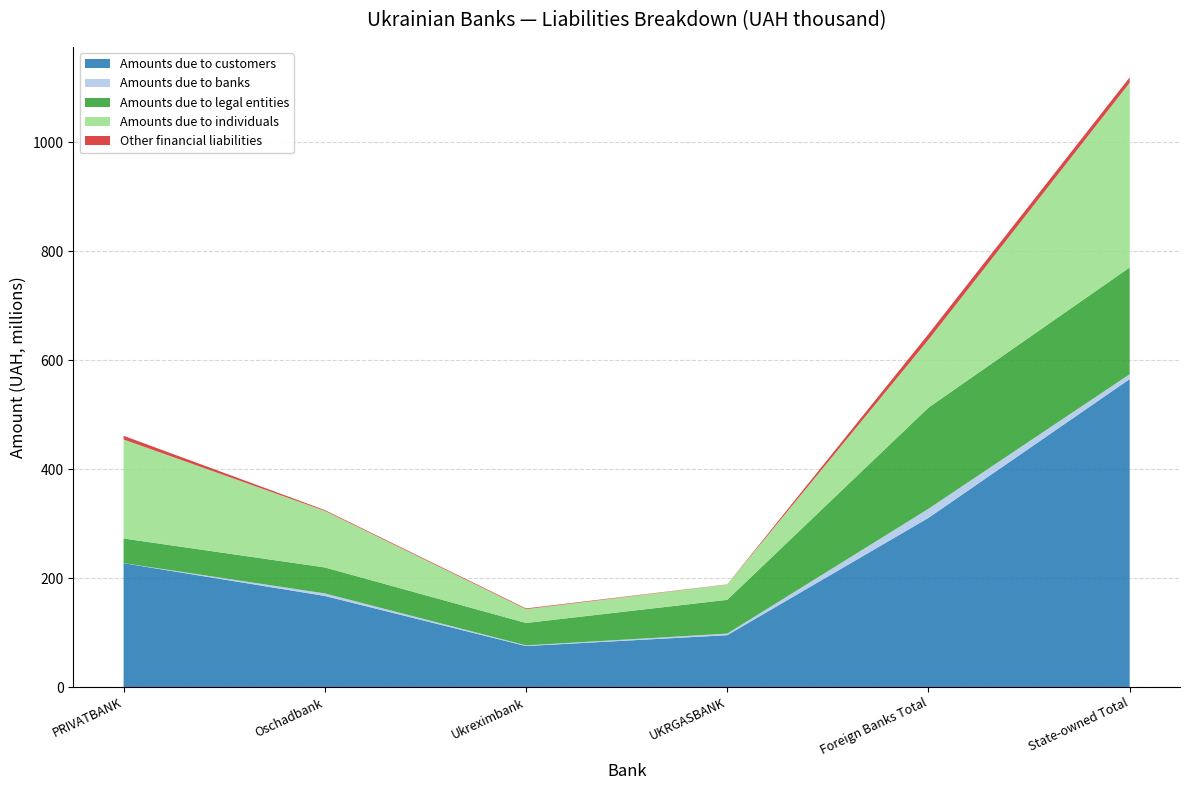

Reading left to right, what are all the values shown in this chart?

Amounts due to customers: 227331620.0	167247421.1	75308865.5	95239973.7	310502504.7	565207236.4
Amounts due to banks: 173158.7	4647952.6	1249689.9	2898057.2	16721974.5	8976892.2
Amounts due to legal entities: 45158151.2	47678033.6	41058603.8	61976437.0	185583170.0	195950581.6
Amounts due to individuals: 181693372.2	103842524.6	25416919.2	28065520.0	124693400.9	339018336.0
Other financial liabilities: 6800586.8	1438850.3	1293879.9	317020.4	10388662.3	9850337.5